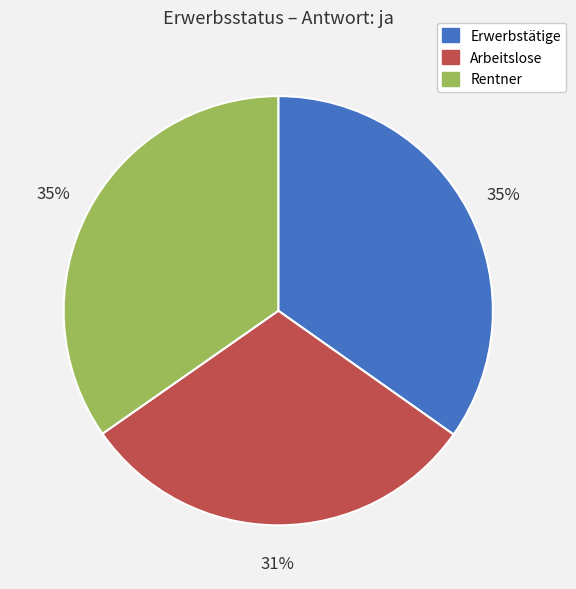

Is there any slice that represents more than half of the pie?

No